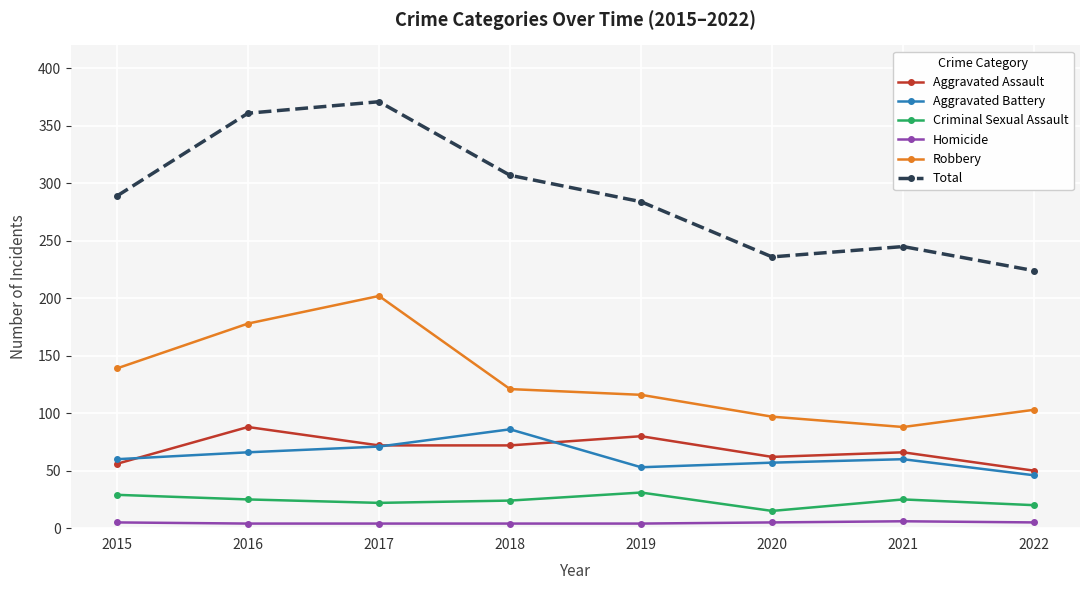

Count the number of data series in this chart.

6